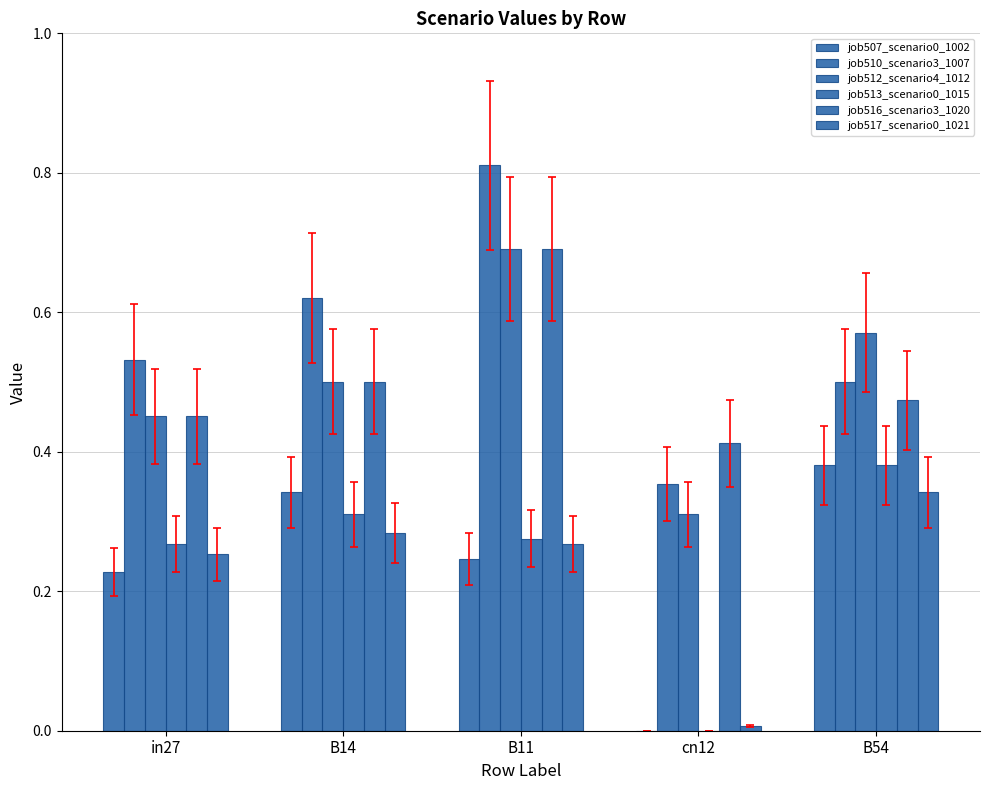

Which series has the widest spread of values?

job510_scenario3_1007